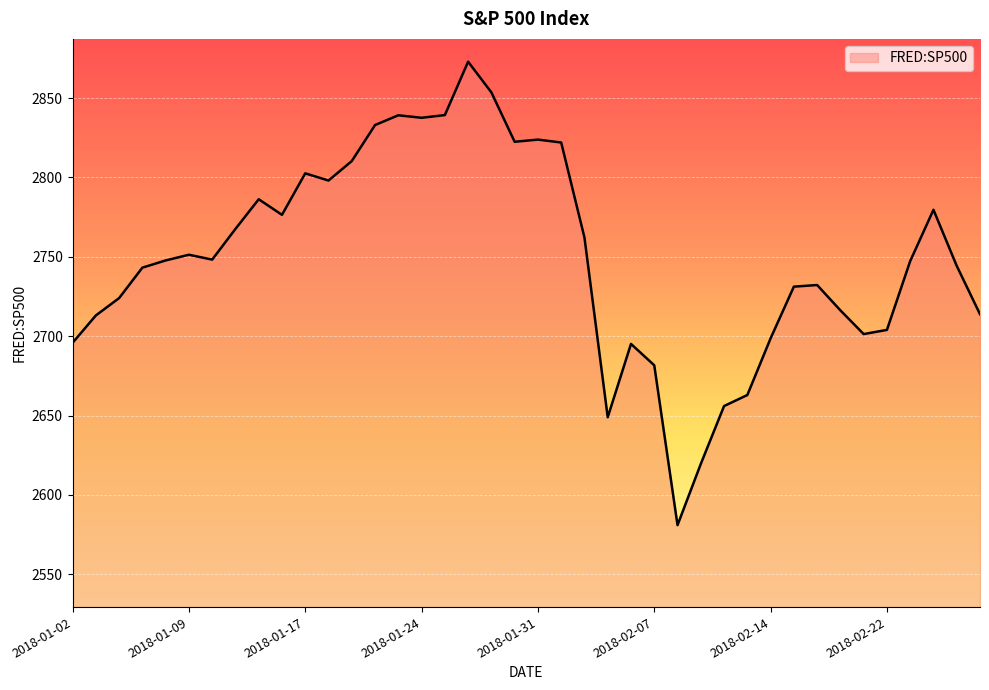

What is the greatest value displayed?

2872.9